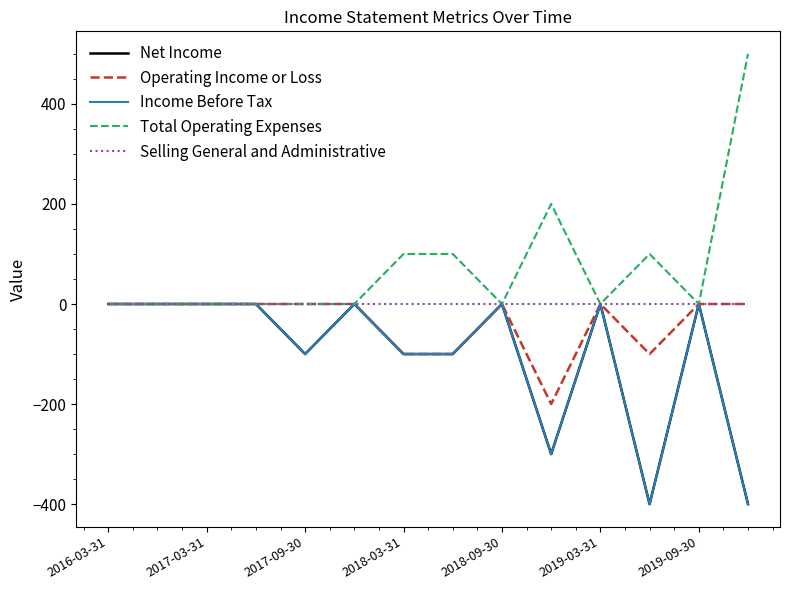

What is the sum of all Total Operating Expenses values?

1000